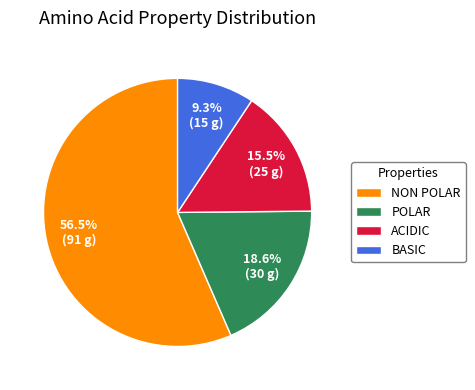

Count the number of slices in the pie.

4